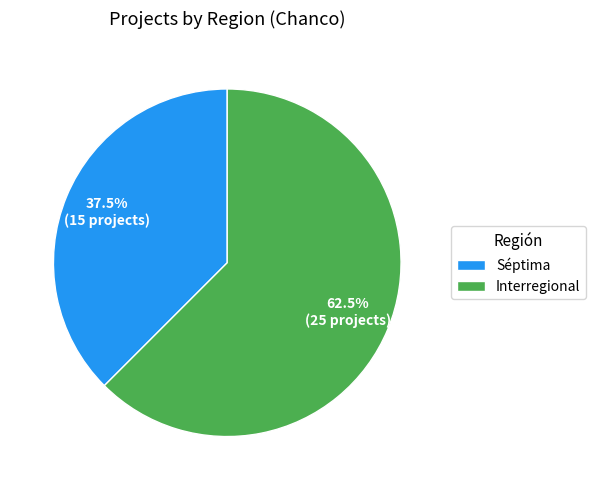

Is it true that Interregional is 89% of the pie?

False